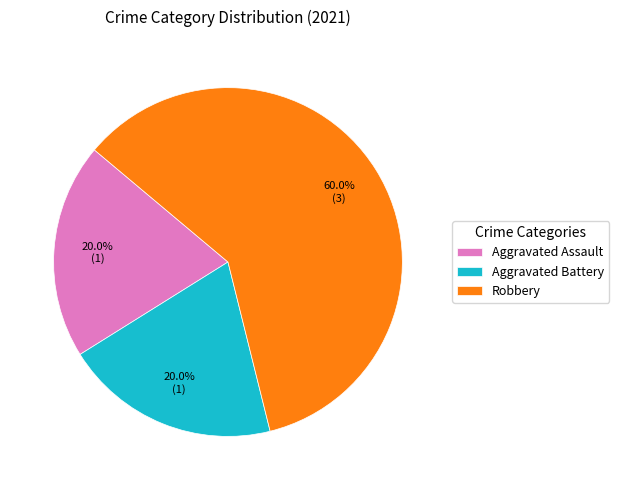

How many segments does this pie chart have?

3